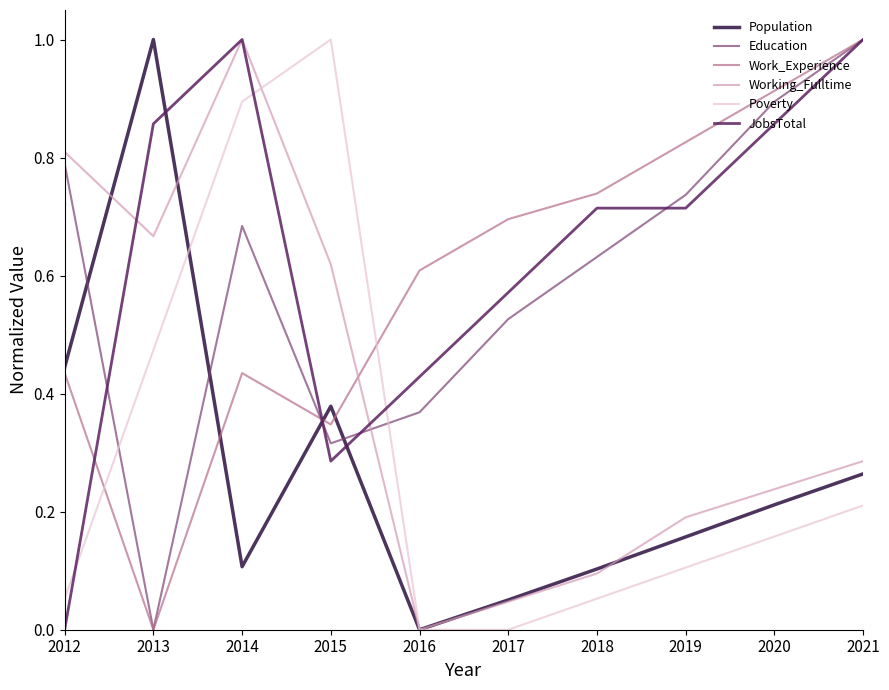

At 2012, list the series in order from smallest to largest.

JobsTotal, Poverty, Work_Experience, Population, Education, Working_Fulltime